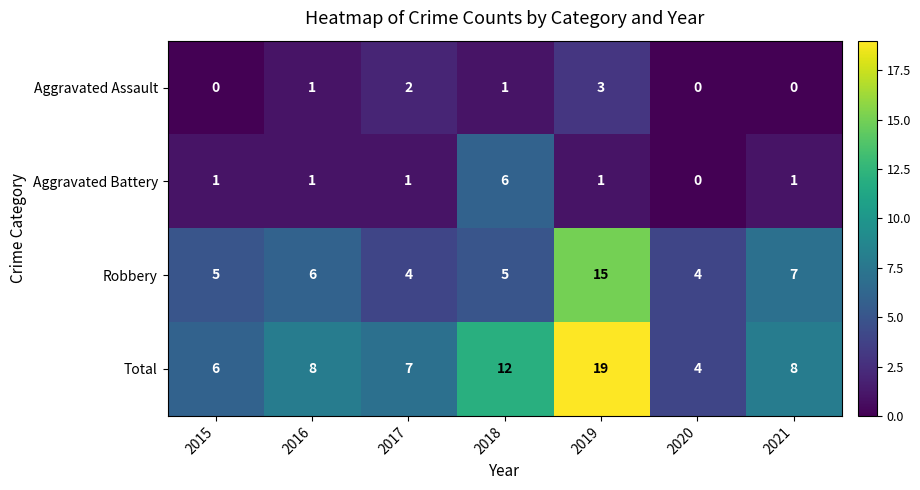

What is the difference between the Aggravated Assault values at 2019 and 2021?

3